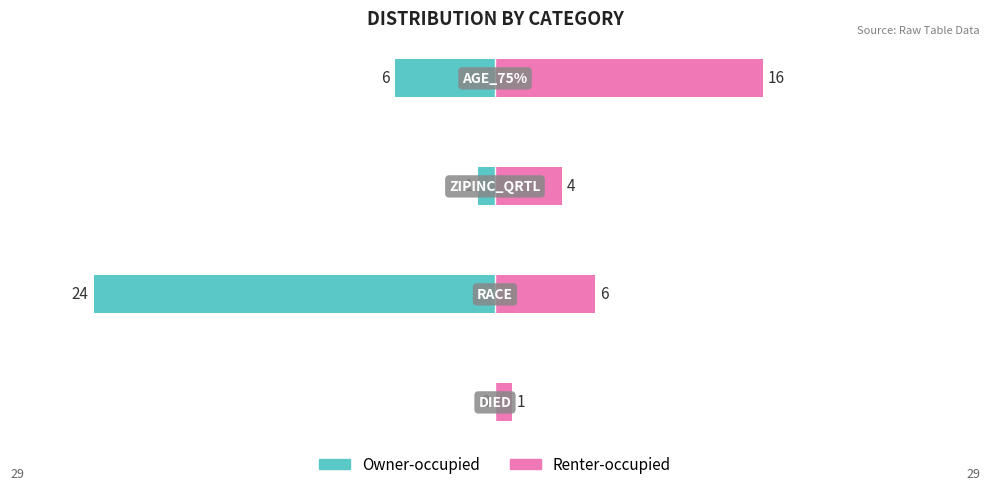

Which series changed the most between 0 and 2?

Renter-occupied